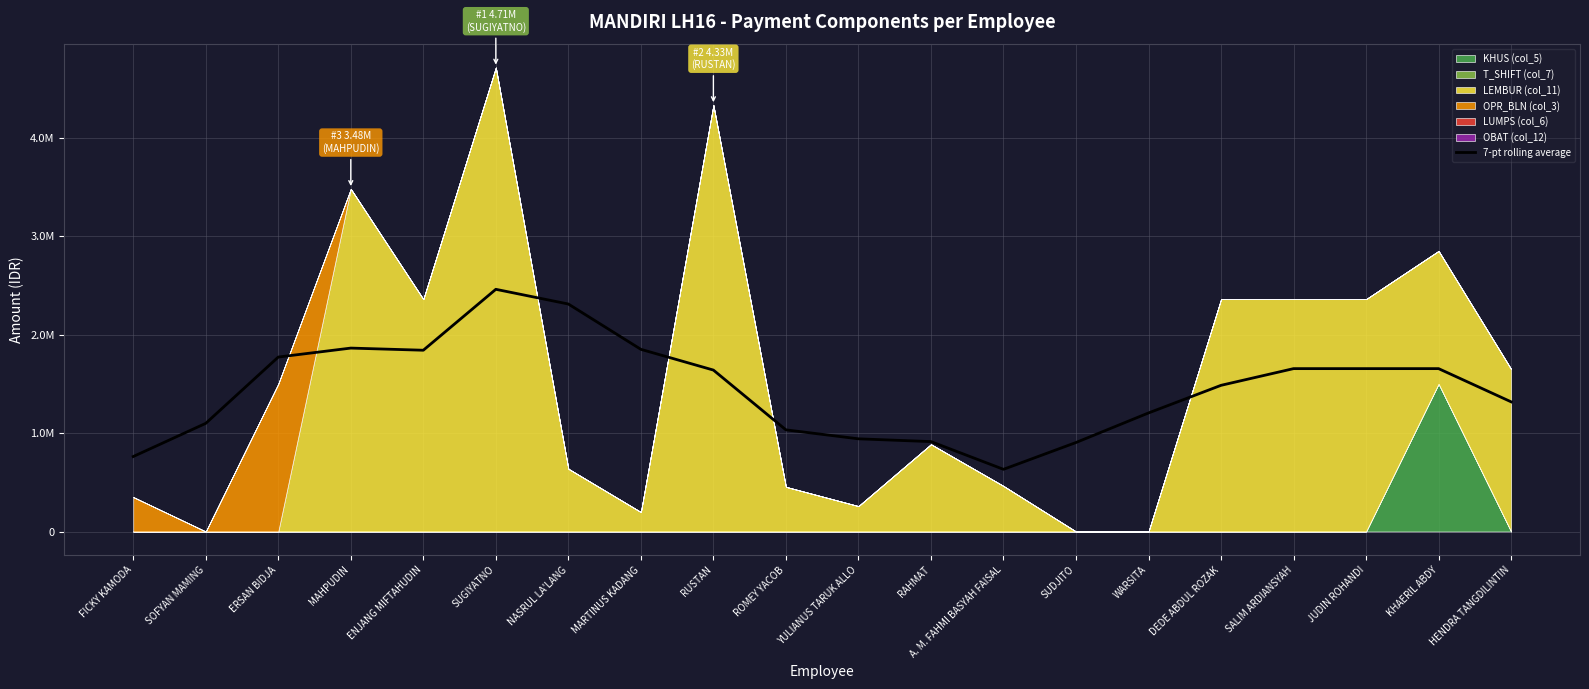

What is the value of the 7th point from the left?

2310512.1